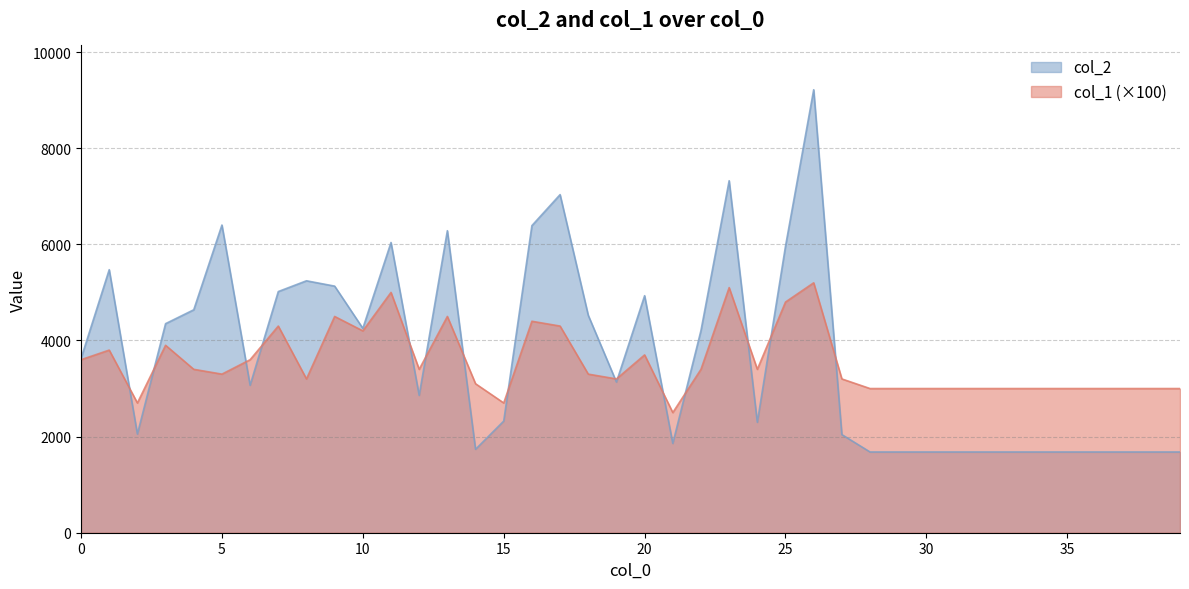

What are all the series names shown in the legend?

col_2, col_1 (×100)